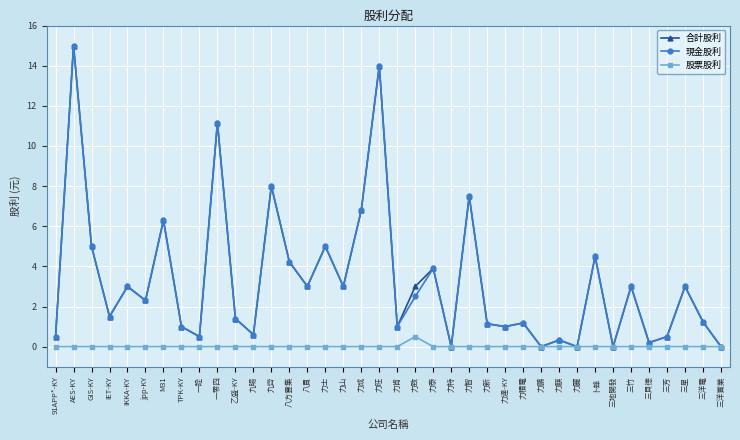

What position from the right is 八方雲集?

25